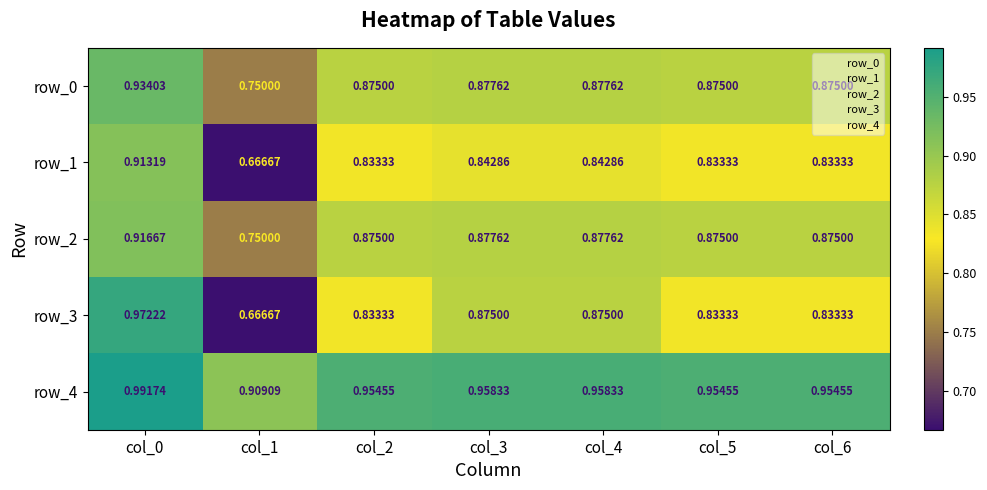

The row_1 series shows 0.8 at col_6. True or false?

True